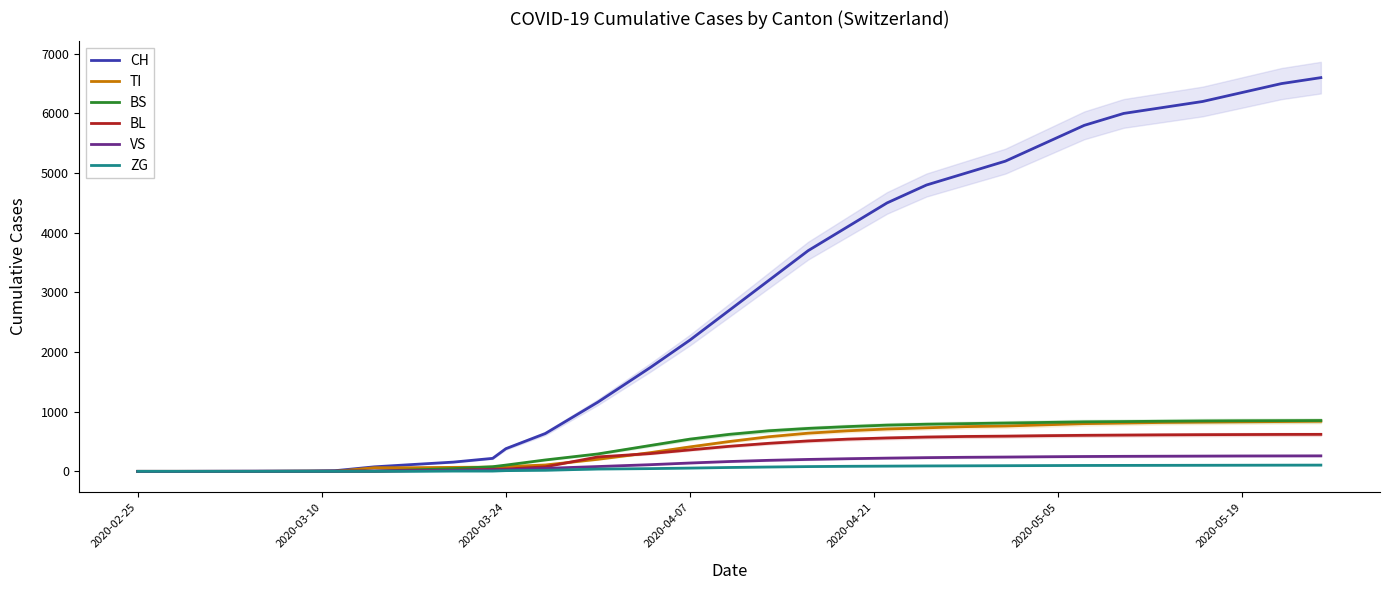

How many lines are shown in the chart?

6